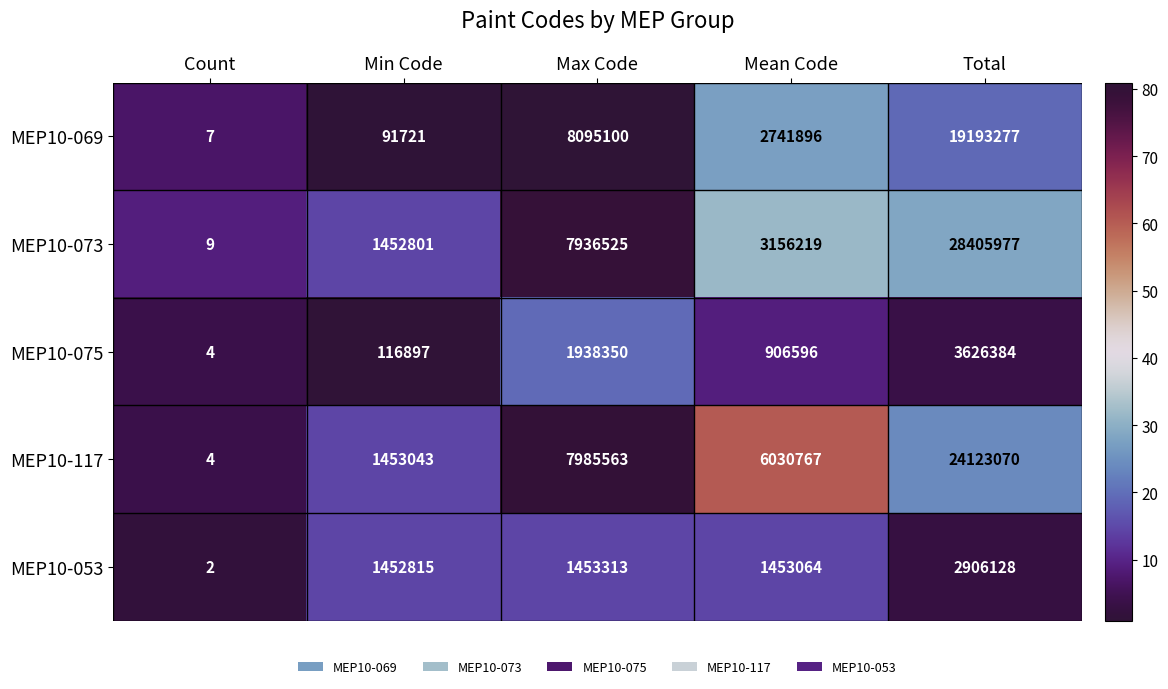

What is the average value of the MEP10-053 series?

1453064